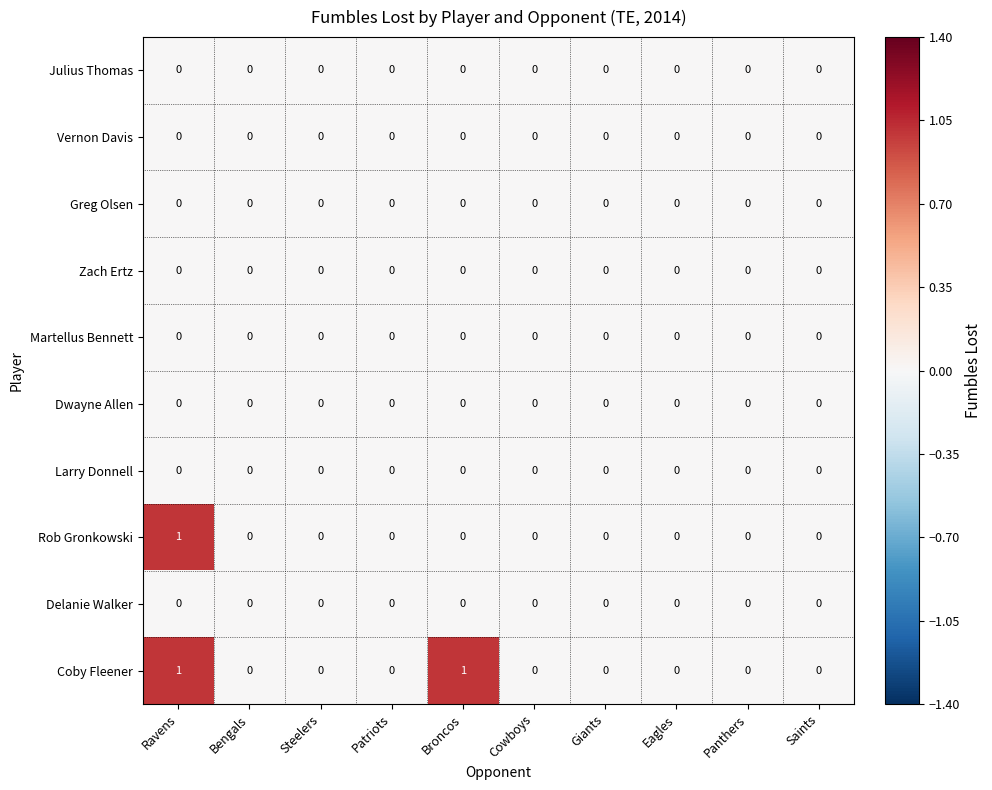

Which series has the largest total across all categories?

Coby Fleener